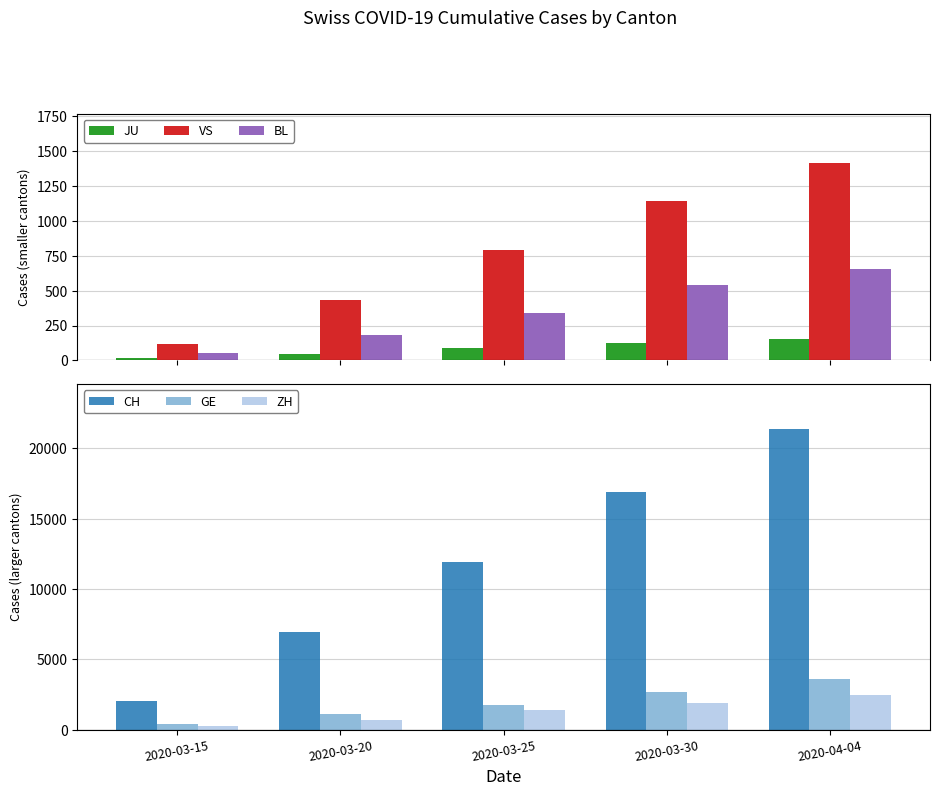

What is the approximate value of VS at 2020-03-30, to the nearest 100?

1100